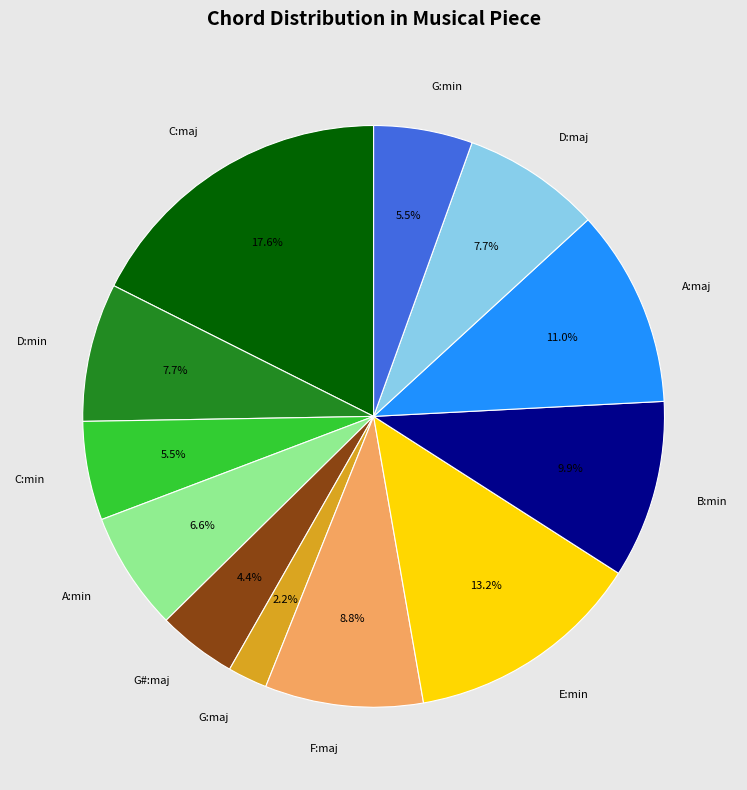

What percentage do G:min and A:min together represent?

12.1%